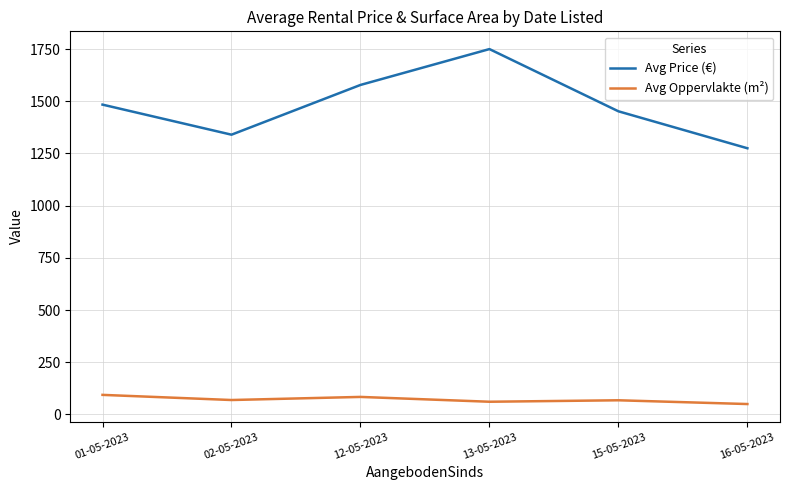

How many interior local valleys does the Avg Price (€) series have?

1